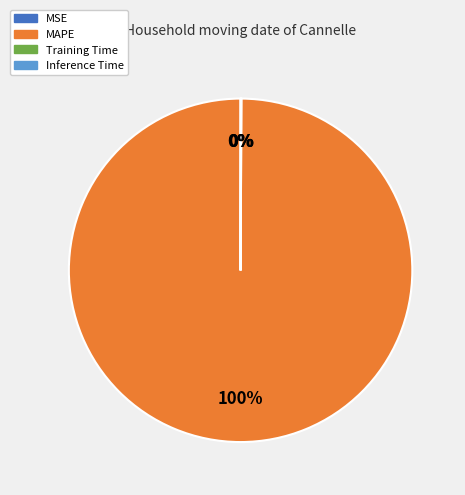

Is the sum of Inference Time and MSE greater than half?

No